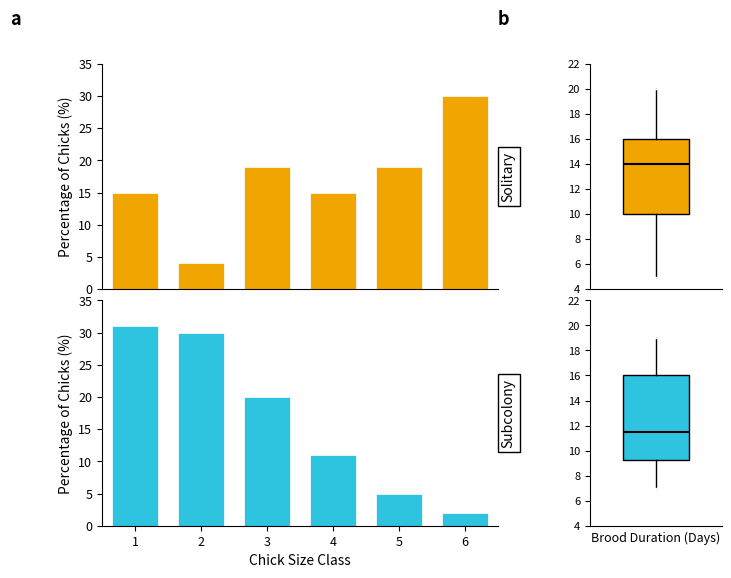

How many data points does each series have?

6